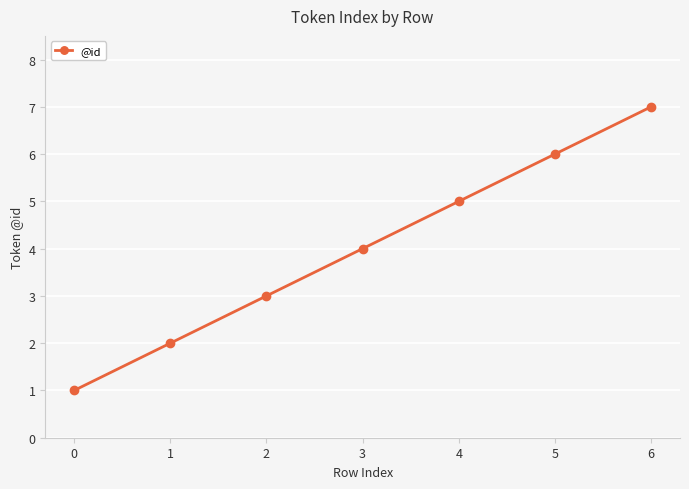

Which category has the highest value across all series?

6